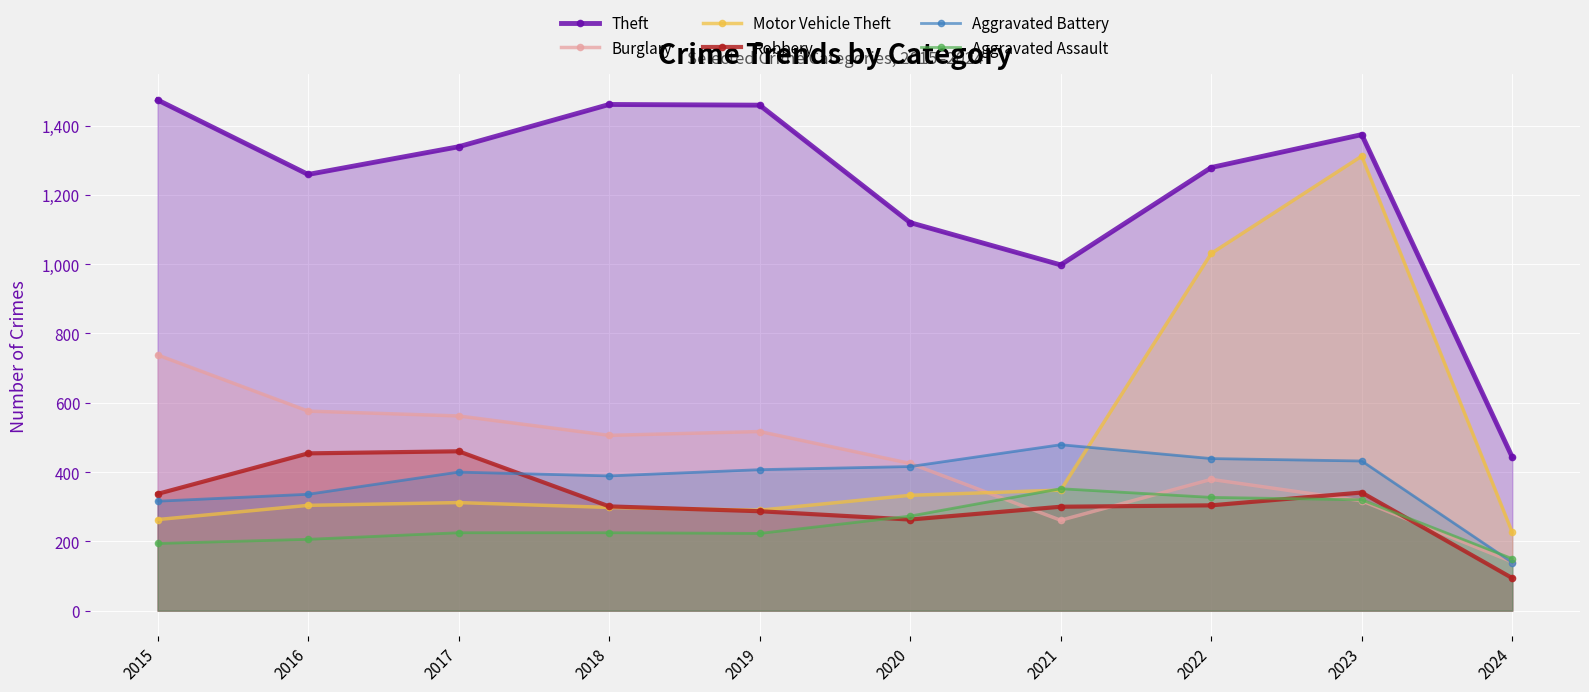

At which category does Theft reach its first local peak?

2018